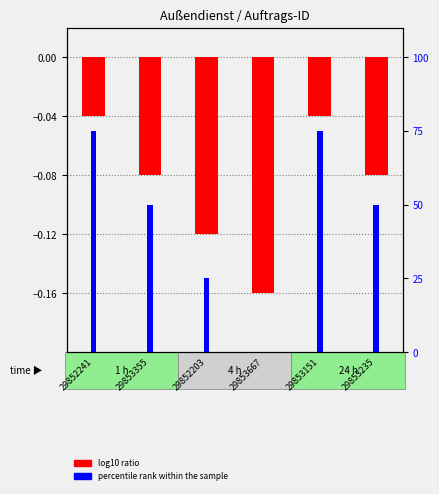

List the labels in order of value, largest first.

29852241, 29853151, 29853355, 29853235, 29852203, 29853667